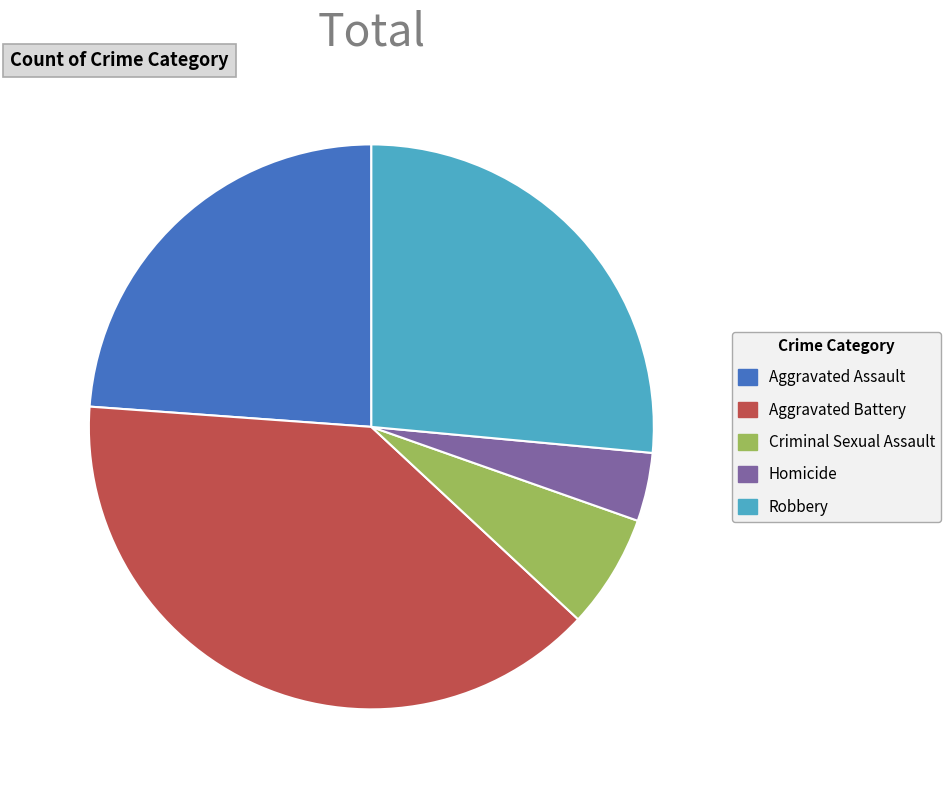

What is the smallest slice in the pie chart?

Homicide